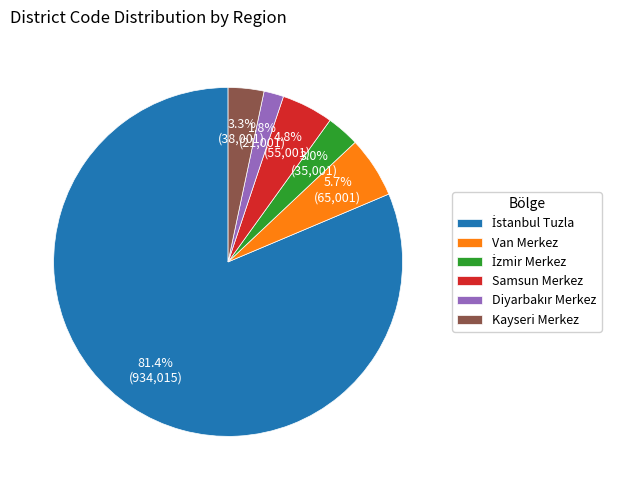

What percentage is the Kayseri Merkez slice, to the nearest percent?

3%